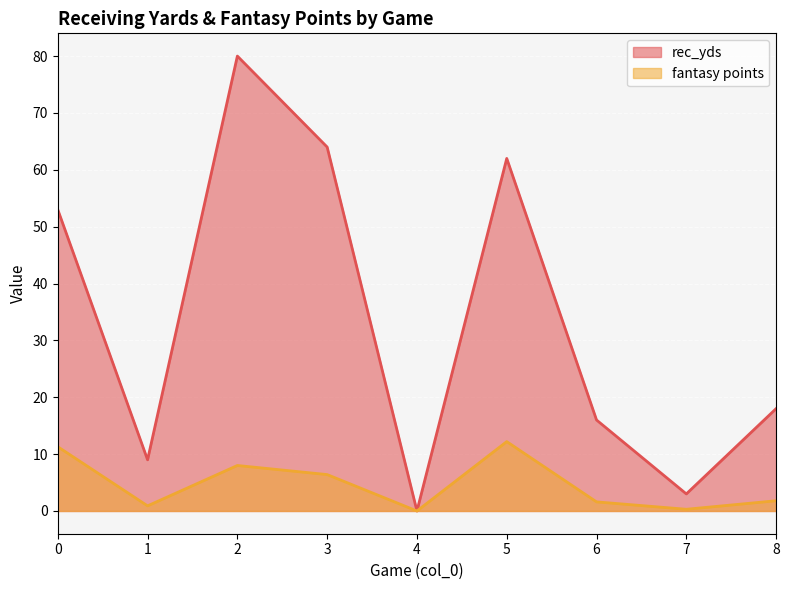

Reading left to right, list all the values displayed in this chart.

rec_yds: 53.0	9.0	80.0	64.0	0.0	62.0	16.0	3.0	18.0
fantasy points: 11.3	0.9	8.0	6.4	0.0	12.2	1.6	0.3	1.8